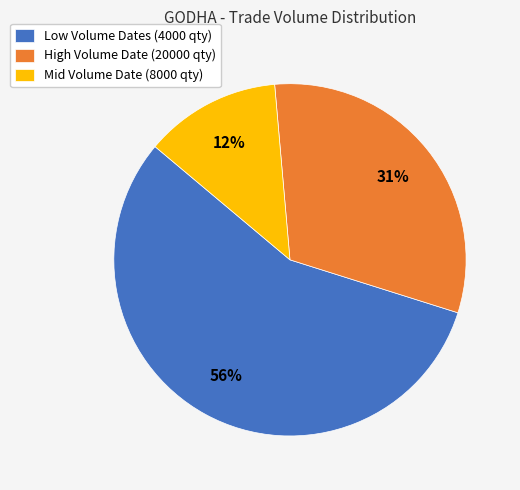

How many segments does this pie chart have?

3